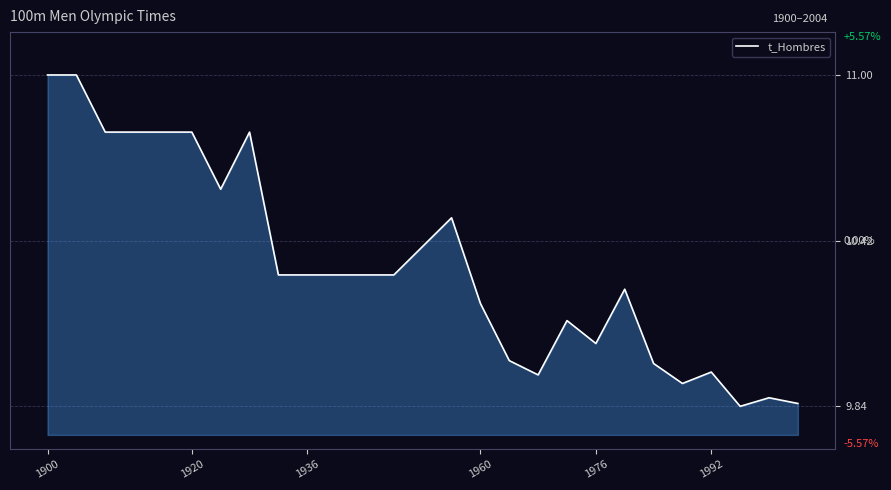

What is the greatest value displayed?

11.0